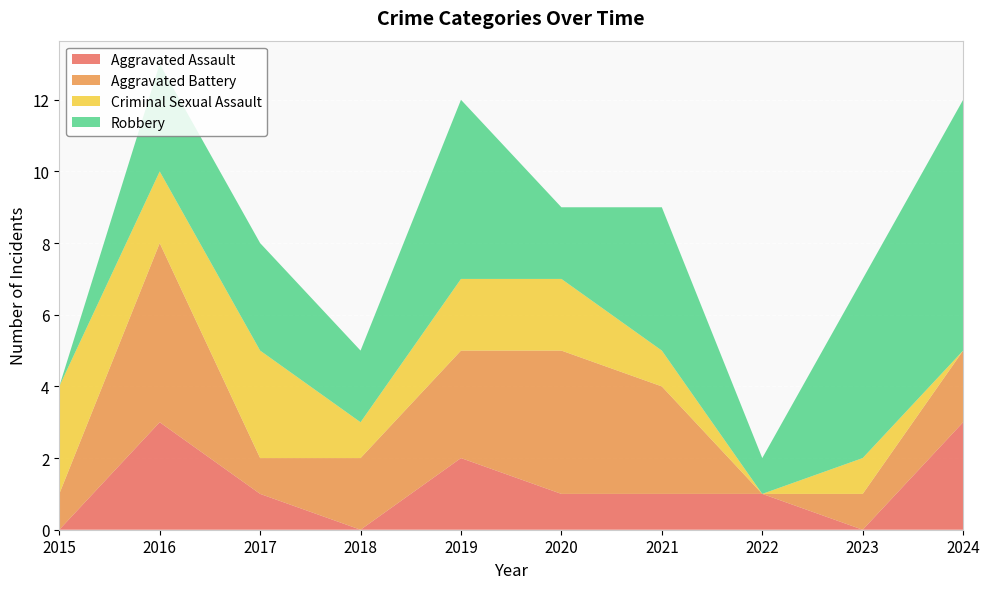

Reading left to right, transcribe all the data shown in this chart.

Aggravated Assault: 0	3	1	0	2	1	1	1	0	3
Aggravated Battery: 1	5	1	2	3	4	3	0	1	2
Criminal Sexual Assault: 3	2	3	1	2	2	1	0	1	0
Robbery: 0	3	3	2	5	2	4	1	5	7